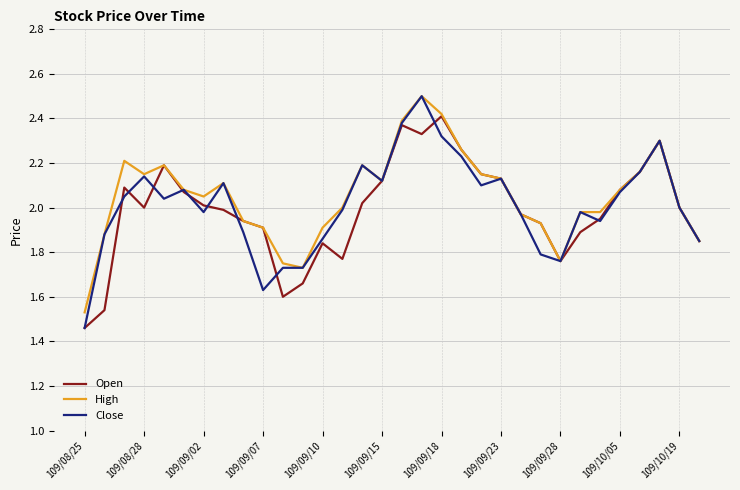

What is the greatest value displayed?

2.5